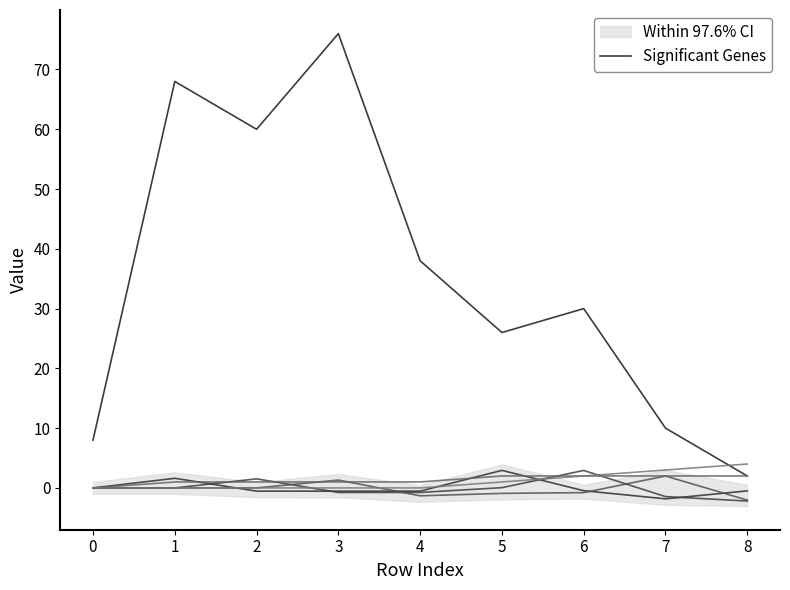

At which label does Significant Genes reach its peak?

3